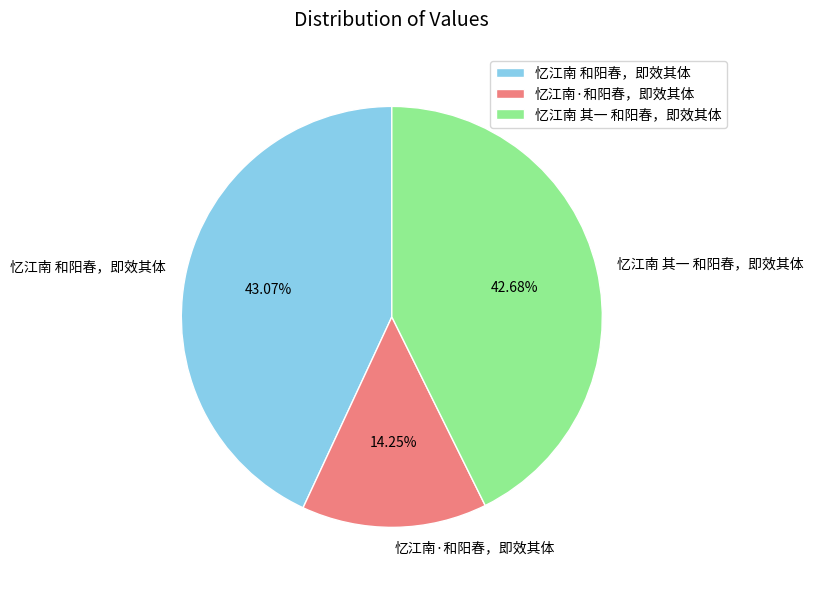

To the nearest percent, what portion does 忆江南 和阳春，即效其体 represent?

43%